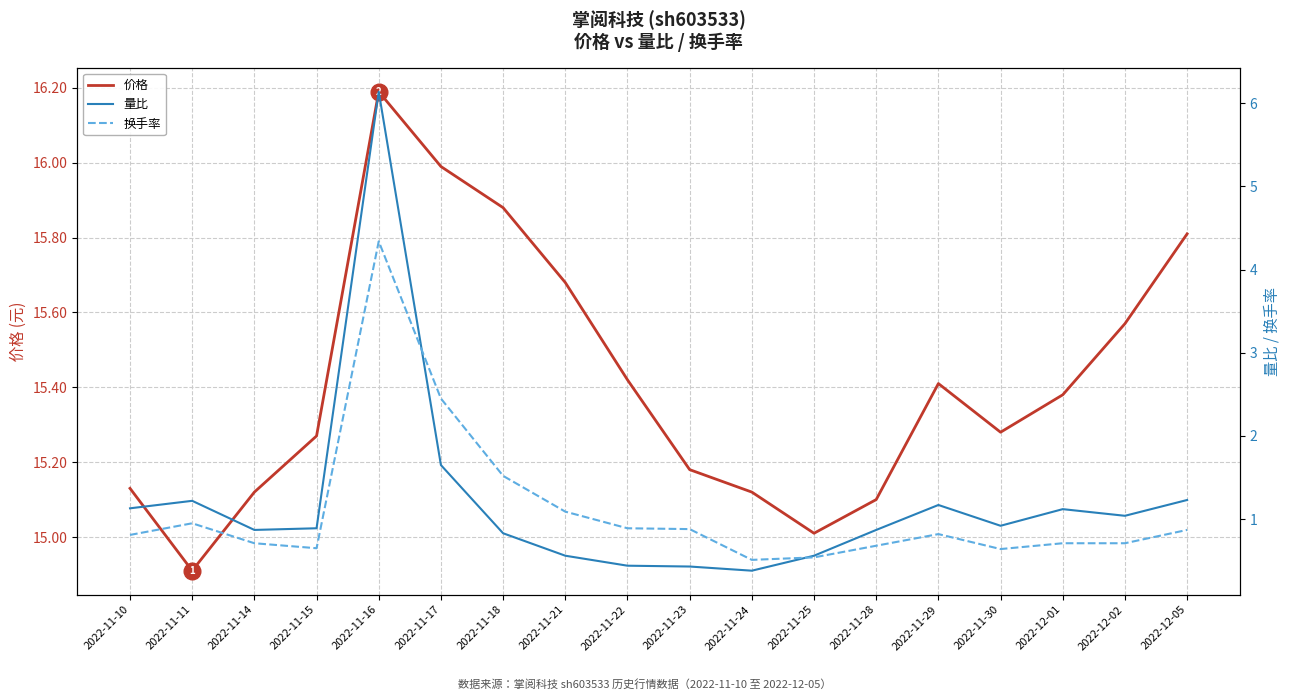

Rank the categories by 量比 value from highest to lowest.

2022-11-16, 2022-11-17, 2022-12-05, 2022-11-11, 2022-11-29, 2022-11-10, 2022-12-01, 2022-12-02, 2022-11-30, 2022-11-15, 2022-11-14, 2022-11-28, 2022-11-18, 2022-11-21, 2022-11-25, 2022-11-22, 2022-11-23, 2022-11-24